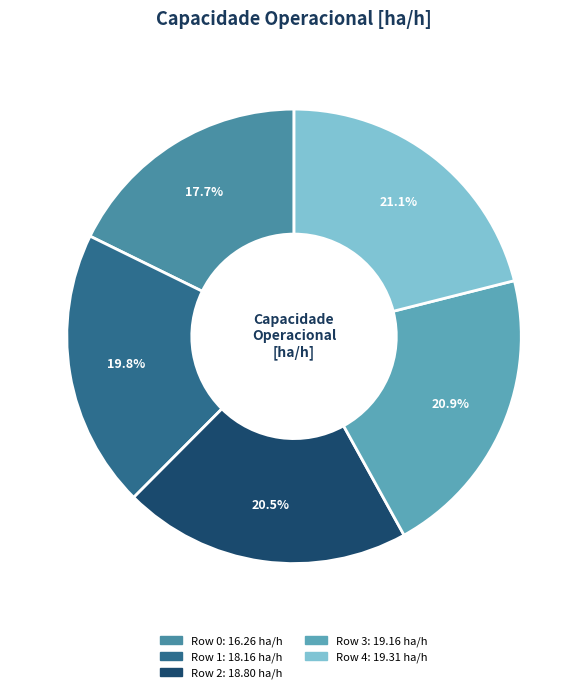

What is the ratio of the value at Row 3 to the value at Row 1?

1.1